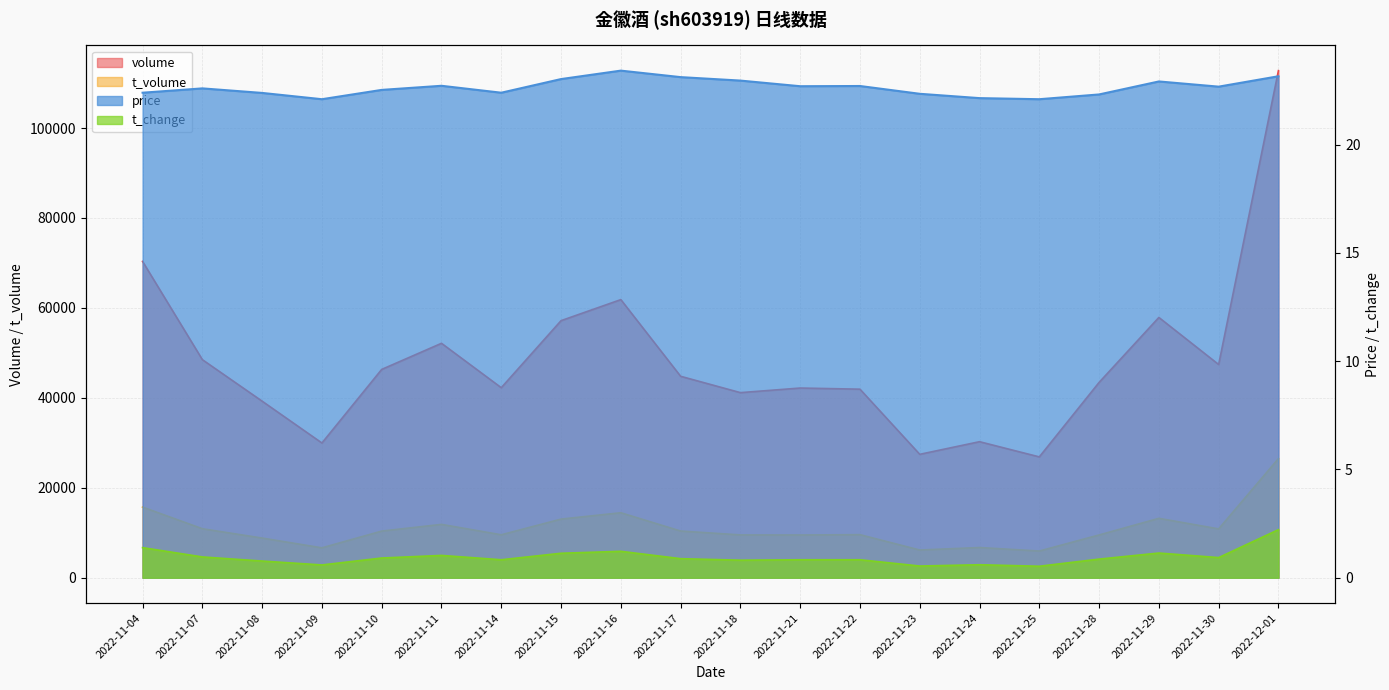

Is the value of volume at 2022-11-17 greater than the value of t_volume at 2022-11-16?

Yes